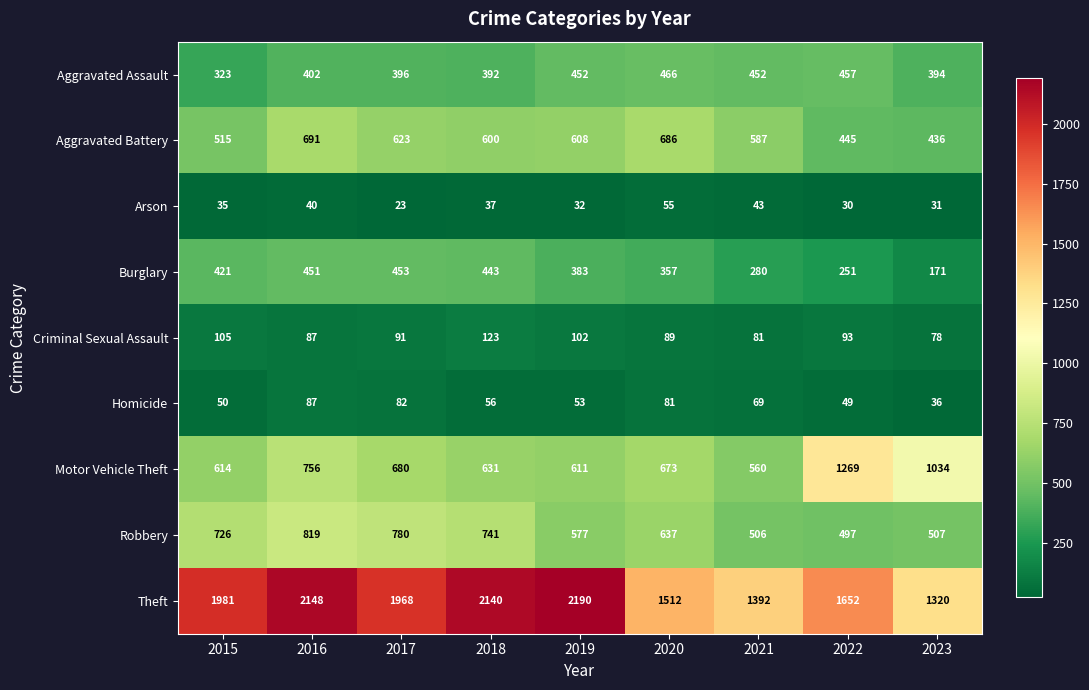

What is the spread (max minus min) of values at 2023?

1289